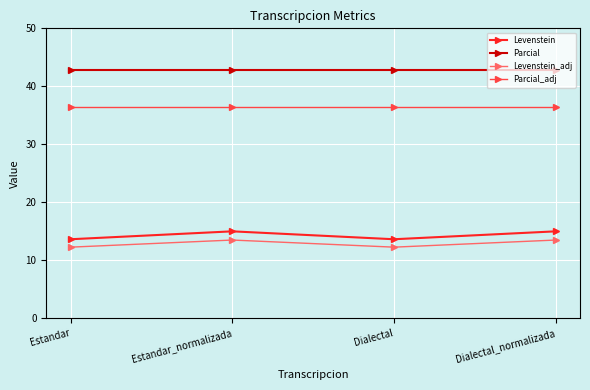

True or false: Levenstein and Parcial cross at least once.

False